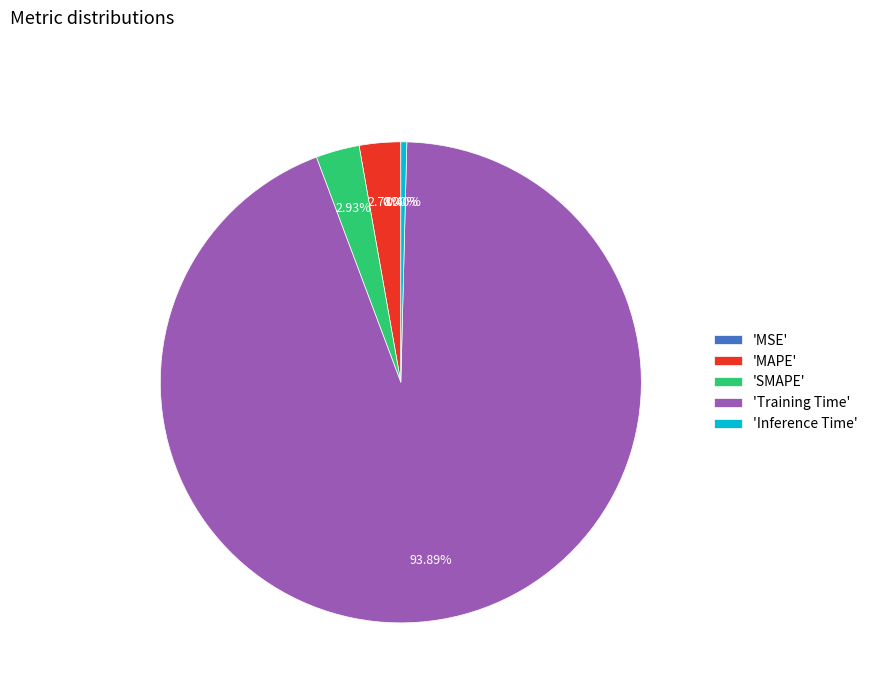

What is the largest slice in the pie chart?

'Training Time'